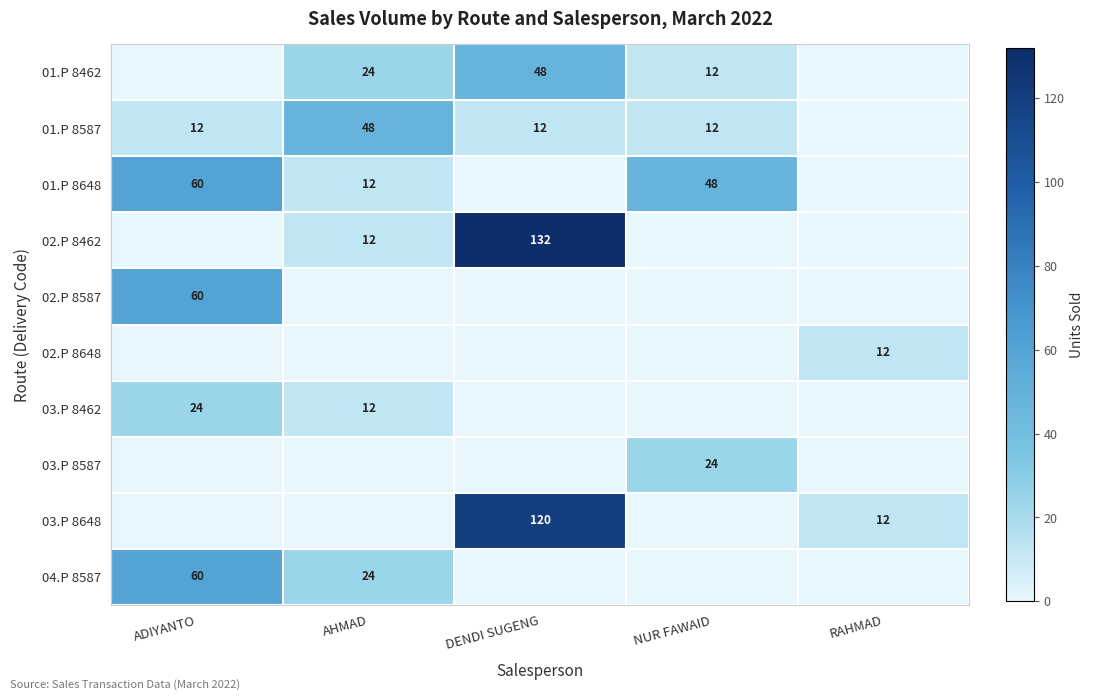

The value of 01.P 8648 at AHMAD is 12. True or false?

True